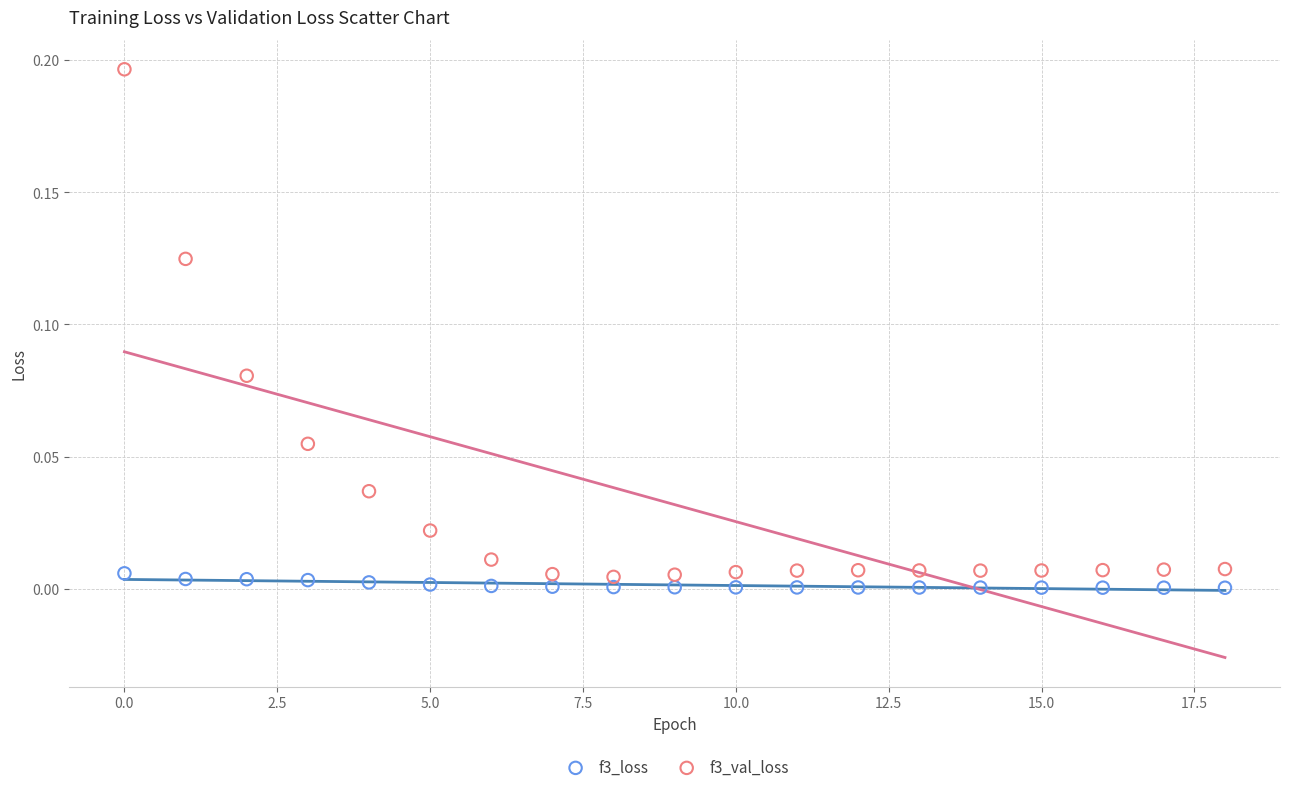

Which series contains the highest Y value?

f3_val_loss